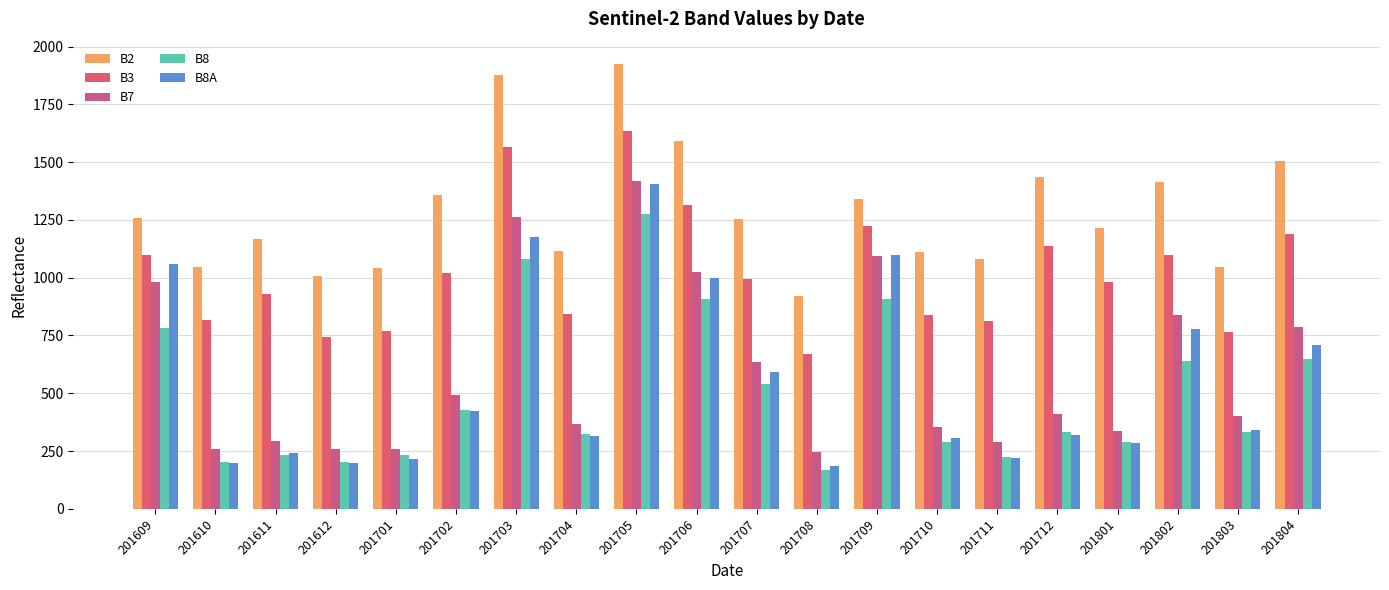

What is the maximum value for B3?

1636